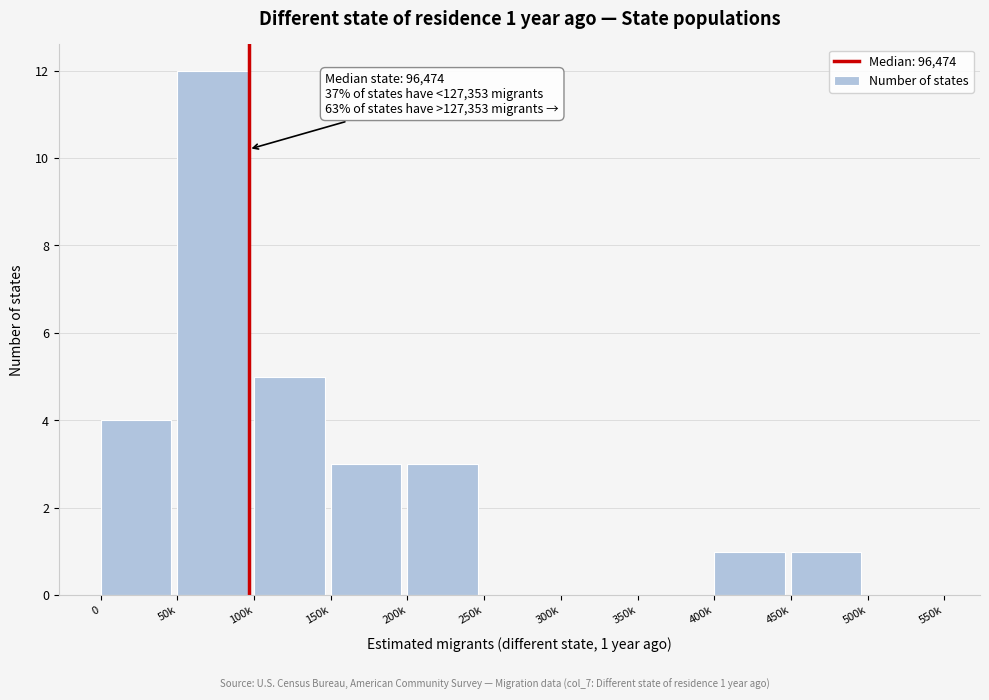

Reading left to right, list all the values displayed in this chart.

0=4	50k=12	100k=5	150k=3	200k=3	250k=0	300k=0	350k=0	400k=1	450k=1	500k=0